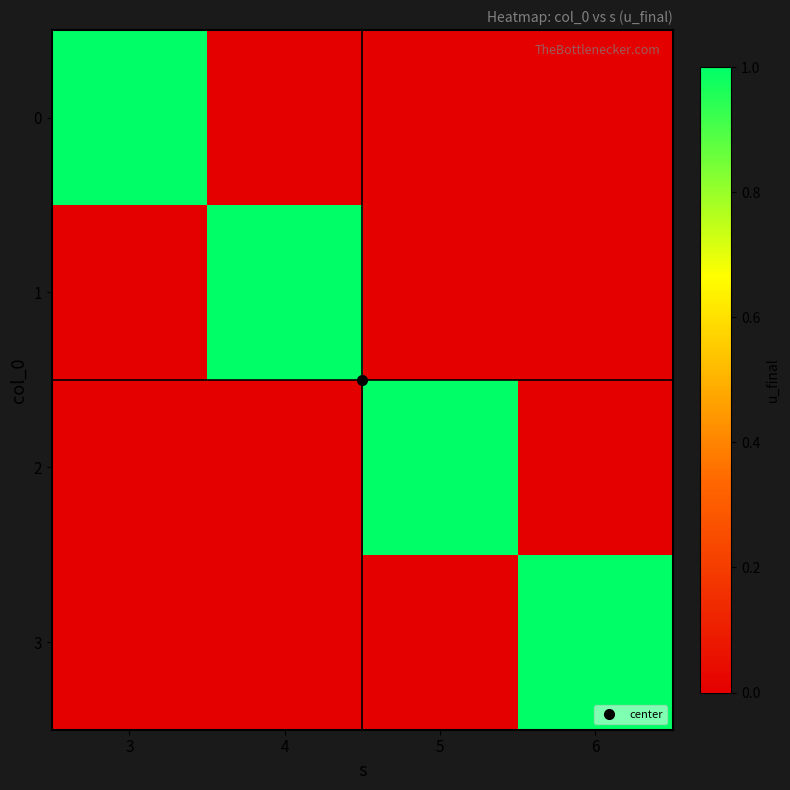

Reading left to right, list all the values displayed in this chart.

0: 3=1	4=0	5=0	6=0
1: 3=0	4=1	5=0	6=0
2: 3=0	4=0	5=1	6=0
3: 3=0	4=0	5=0	6=1